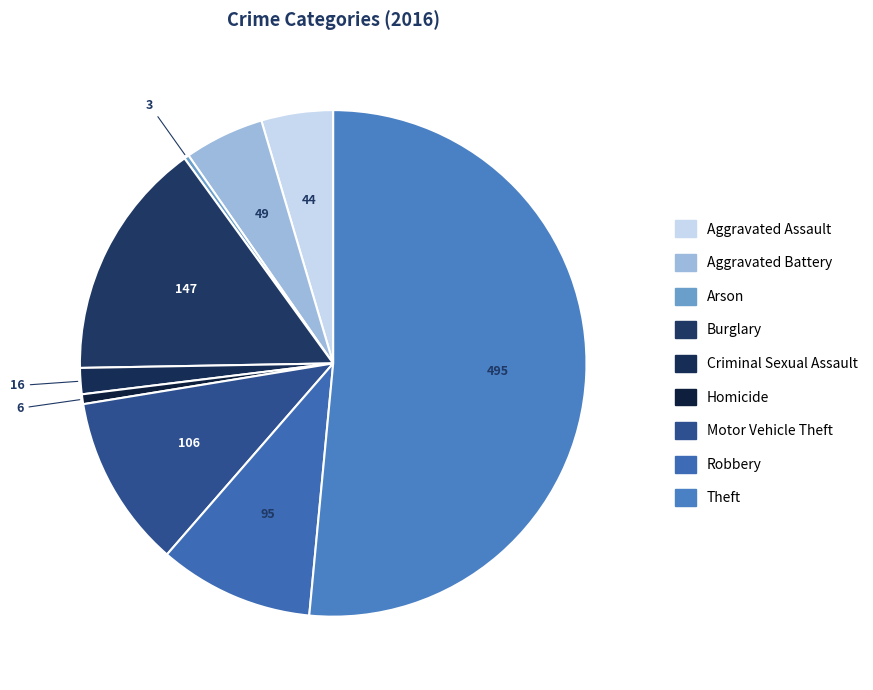

How many segments does this pie chart have?

9